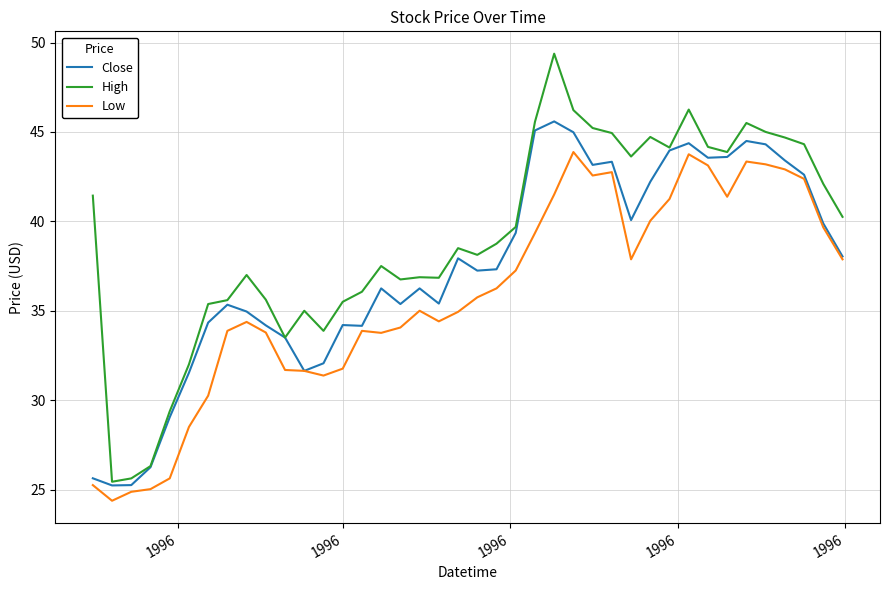

Count the number of categories in the chart.

40